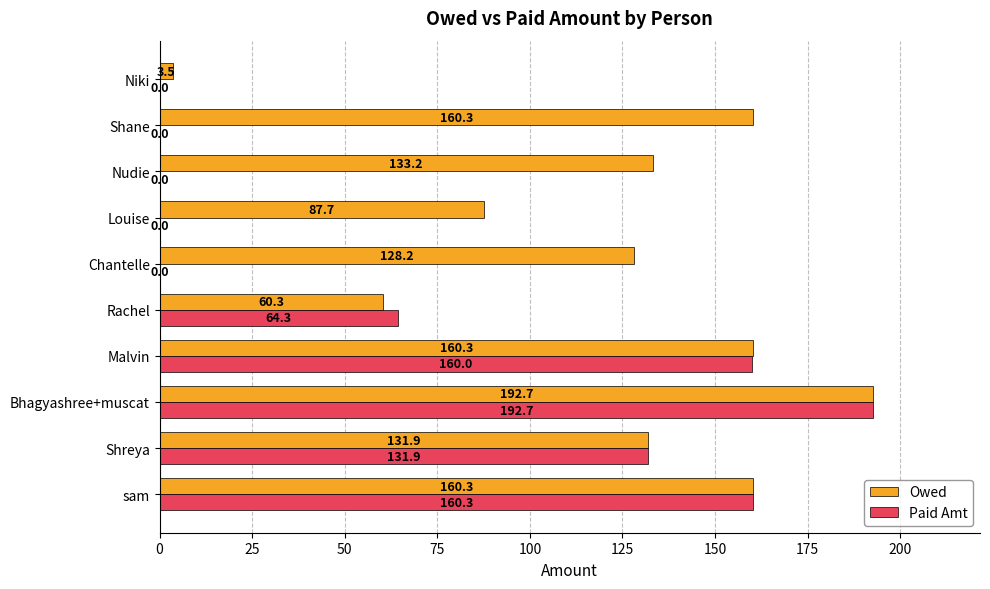

What are all the series names shown in the legend?

Owed, Paid Amt